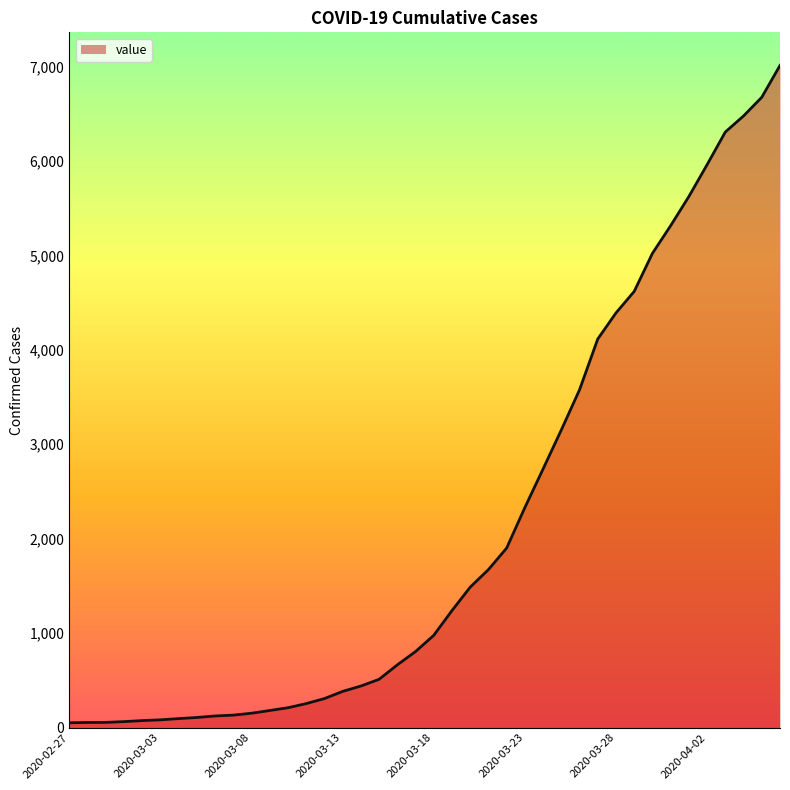

What is the greatest value displayed?

7012